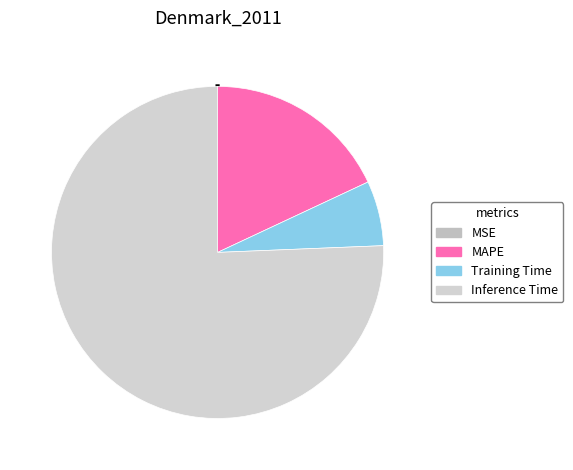

What is the largest slice in the pie chart?

Inference Time